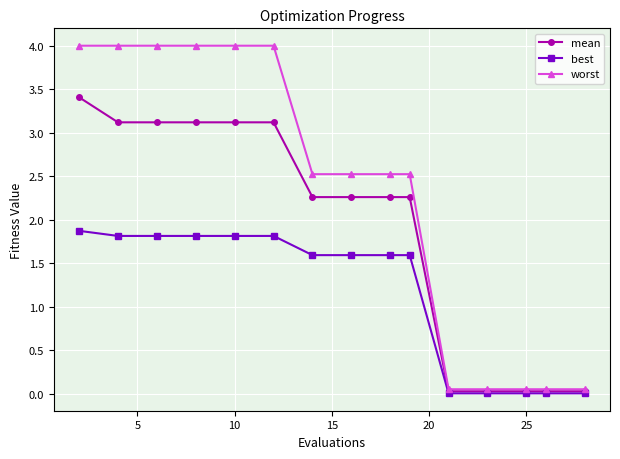

Rank the series by their average value, from lowest to highest.

best, mean, worst